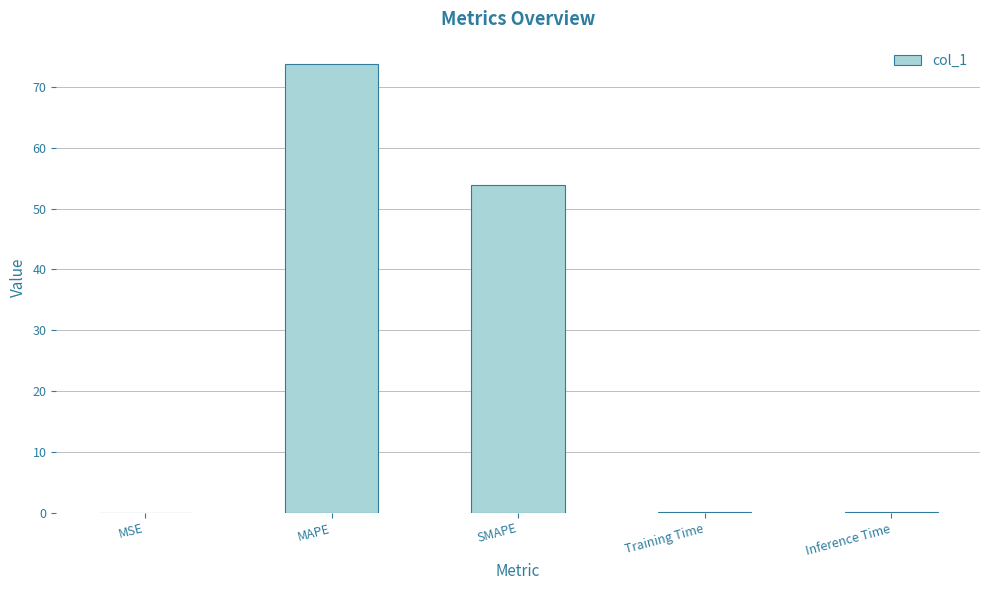

What value does the data have at SMAPE?

53.9